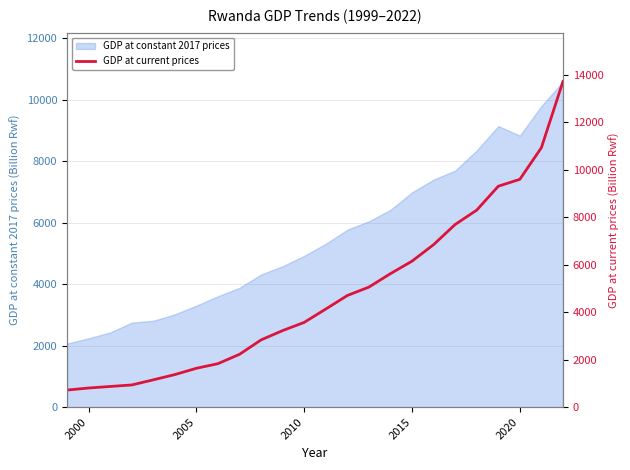

What is the greatest value displayed?

13716